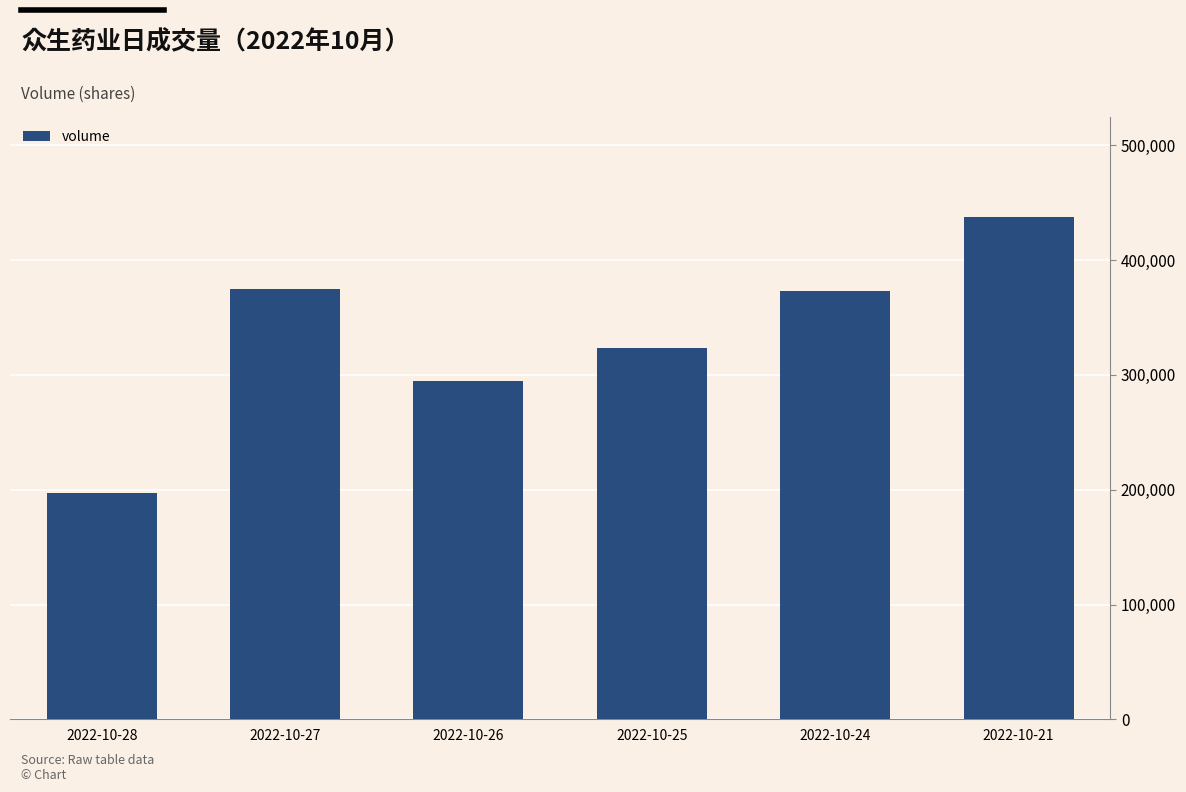

Count the number of data series in this chart.

1